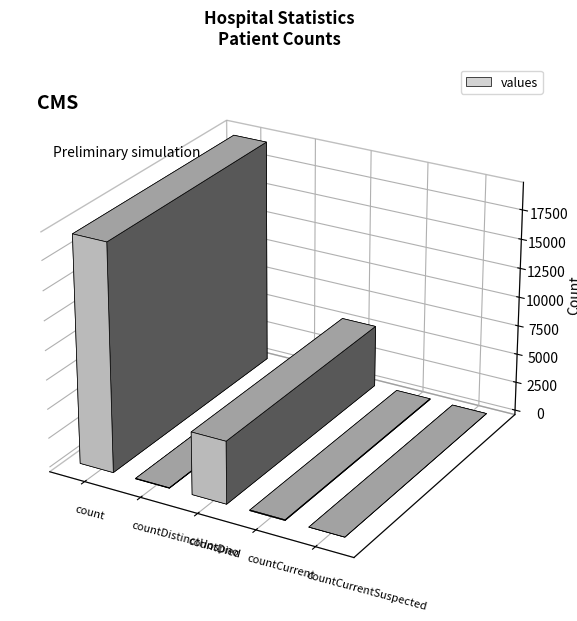

What is the label of the 1st bar from the left?

count